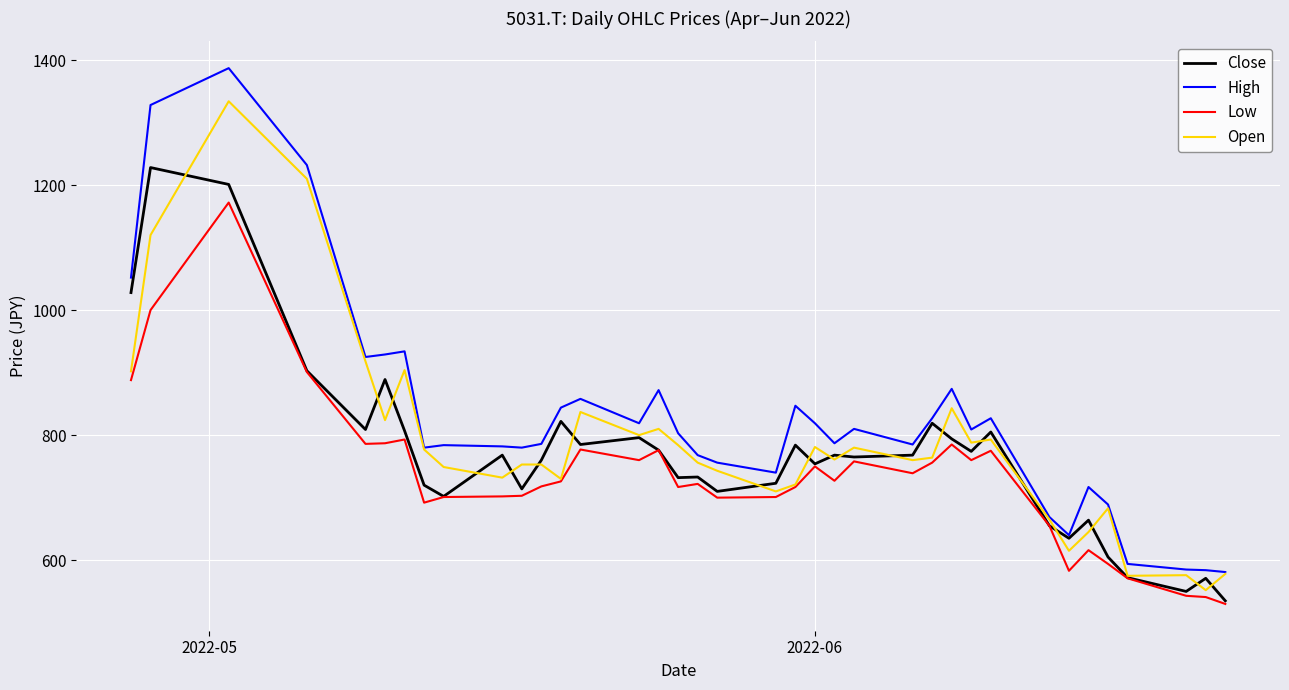

List the series in order of their peak value, highest first.

High, Open, Close, Low